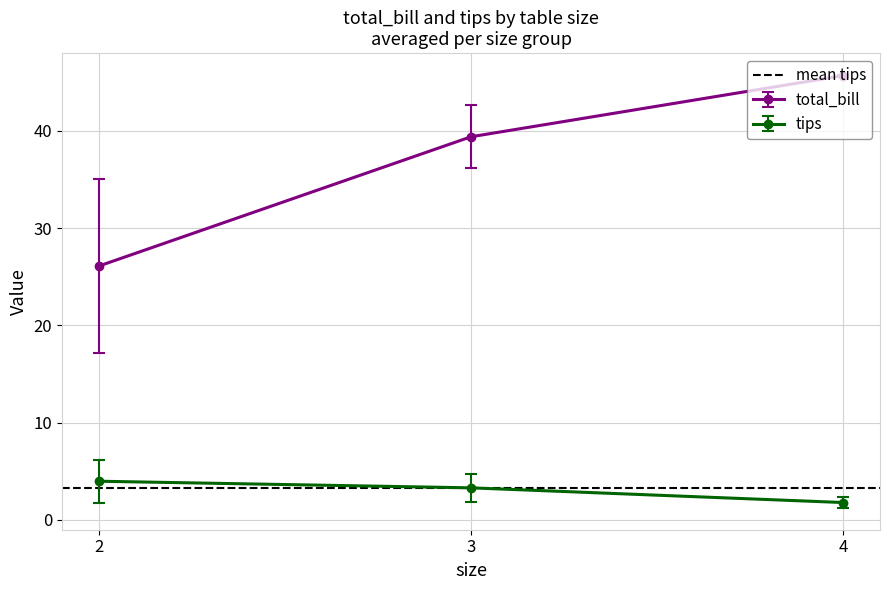

At which label is total_bill closest to 35?

3